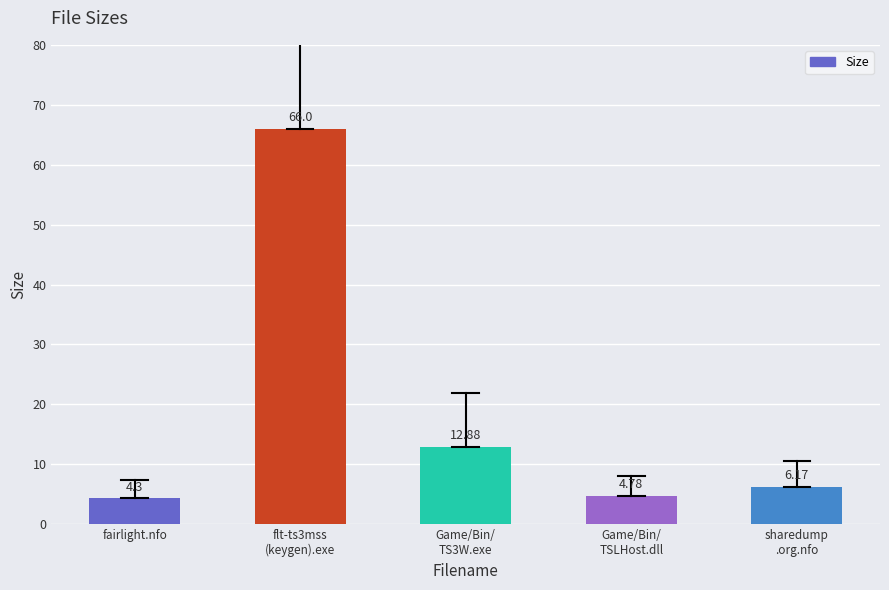

Does the chart contain any negative values?

No